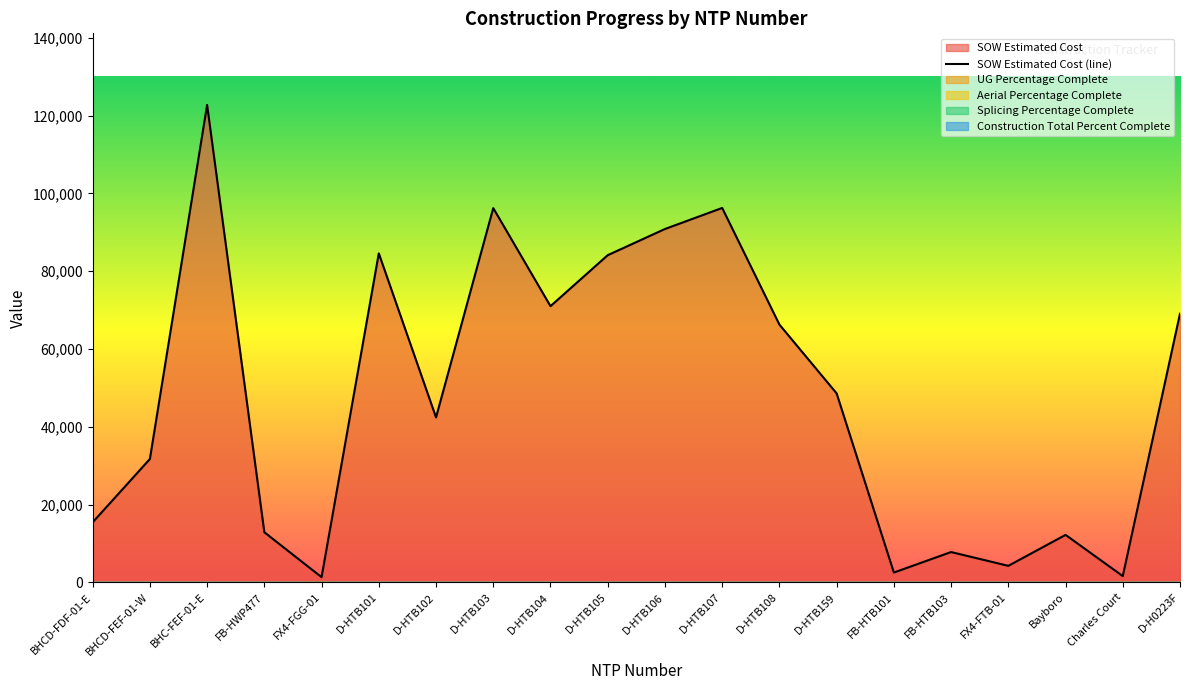

The chart shows a value of 19330.8 at FB-HWP477. True or false?

False